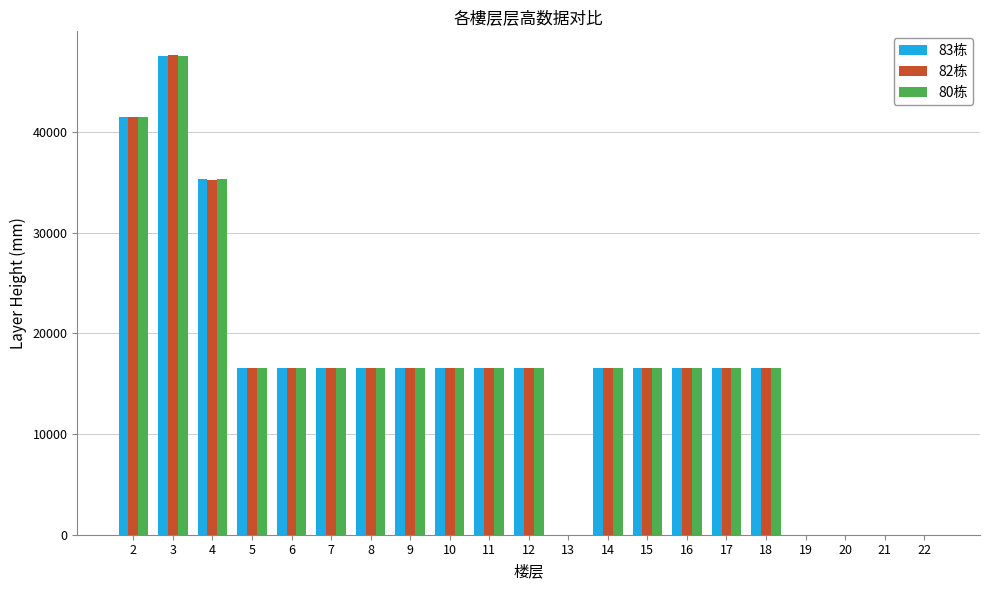

What are all the series names shown in the legend?

83栋, 82栋, 80栋